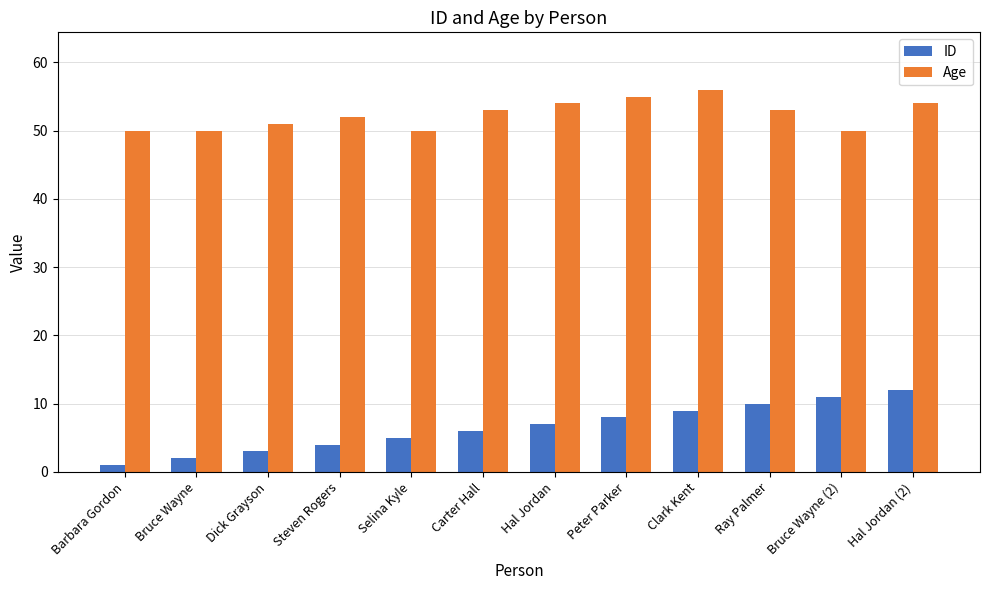

Which series has the largest total across all categories?

Age